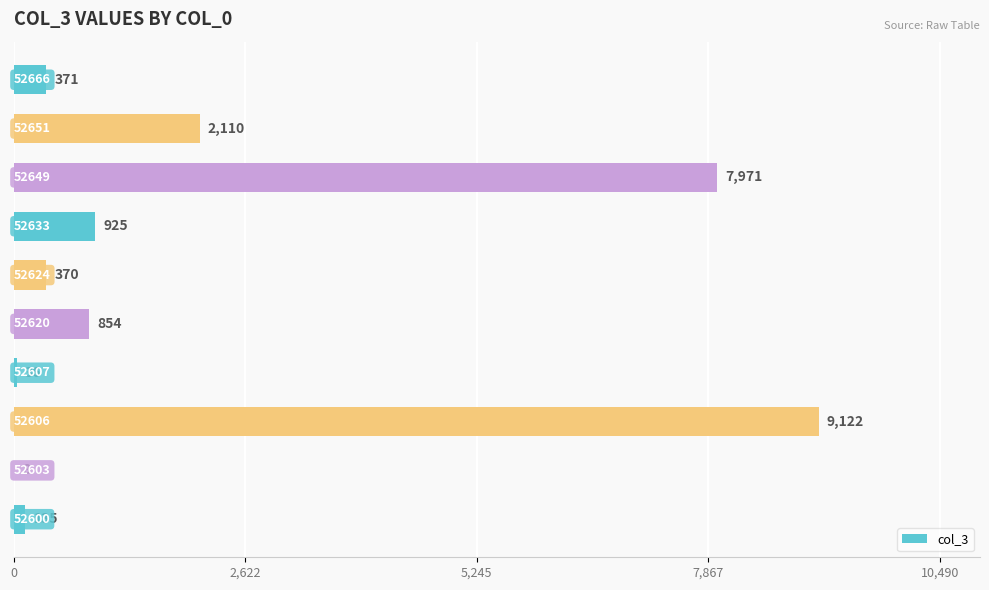

What is the sum of all values?

21902